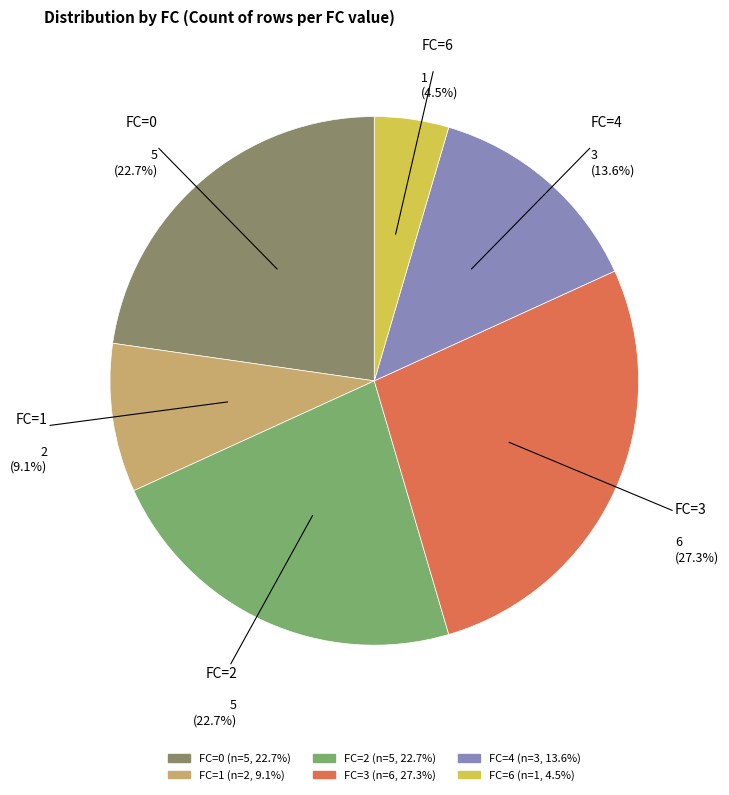

What portion of the pie excludes FC=6?

95.5%